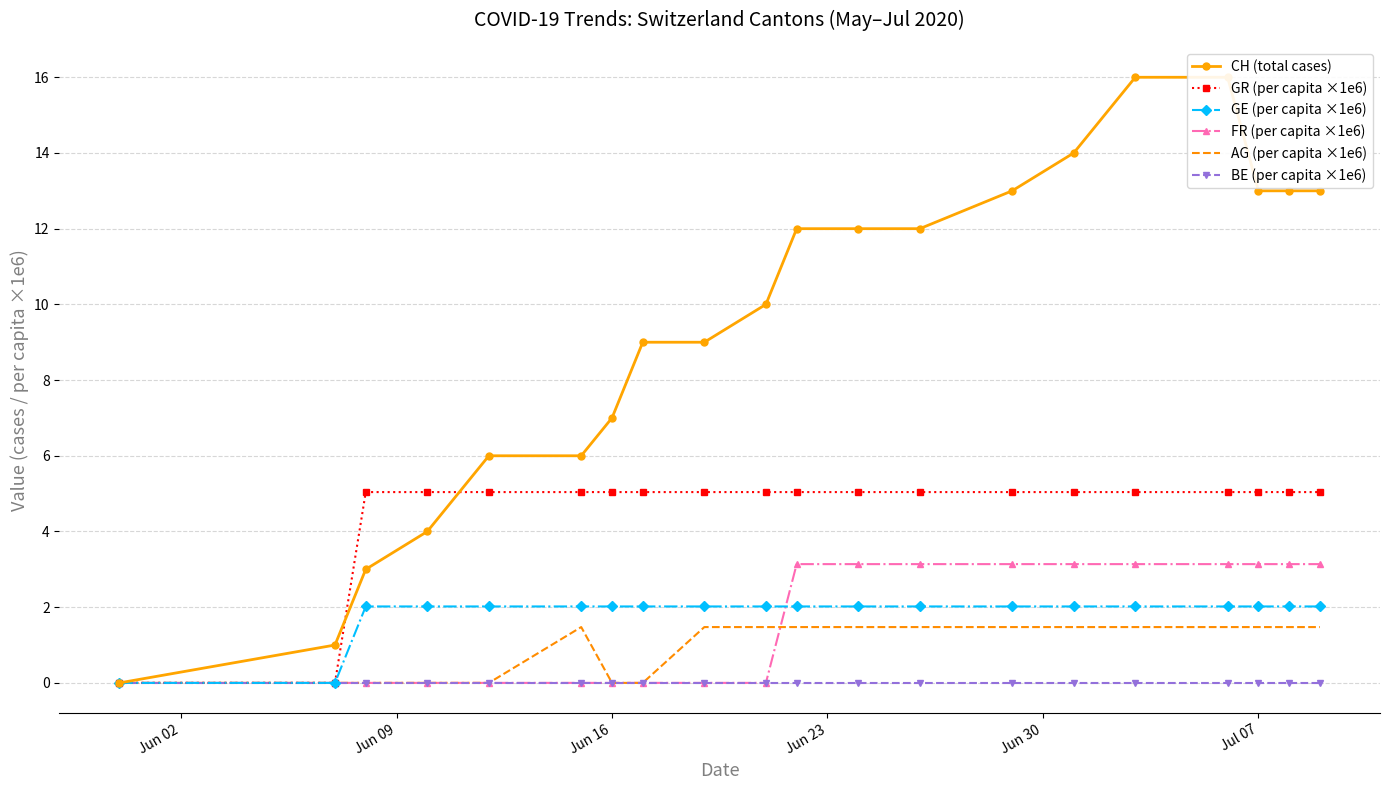

How many series are shown in this chart?

6